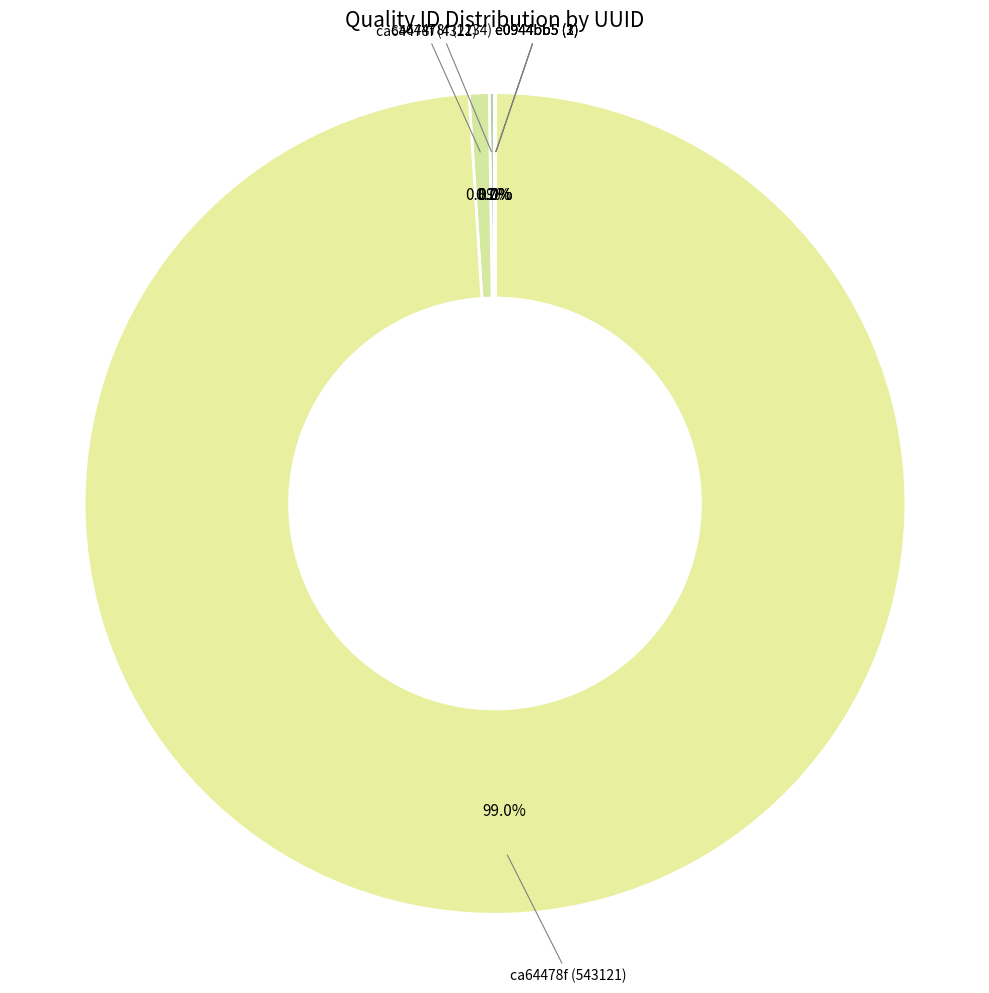

Does any single category account for the majority?

Yes